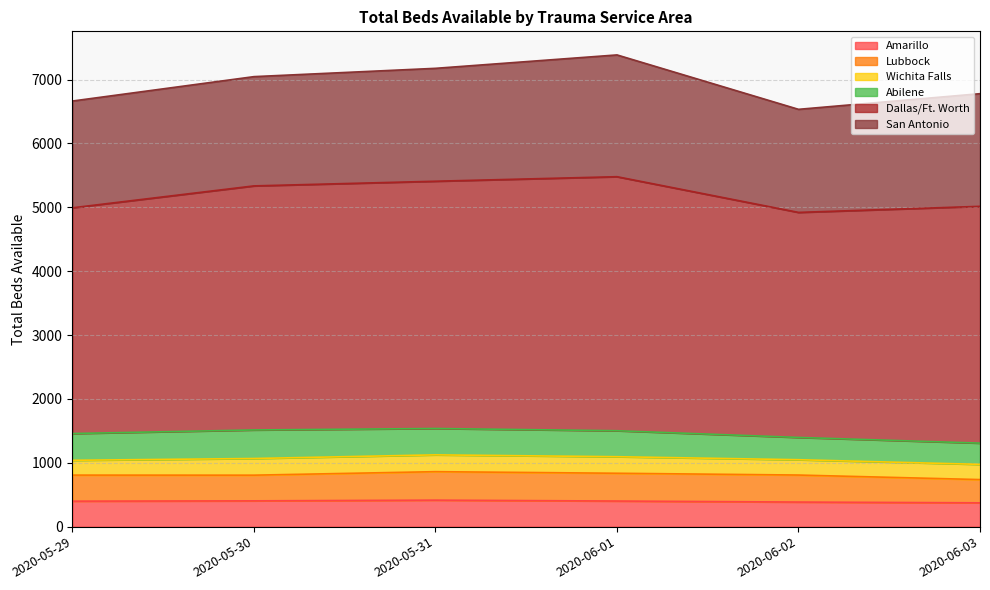

Which series has the largest total across all categories?

Dallas/Ft. Worth